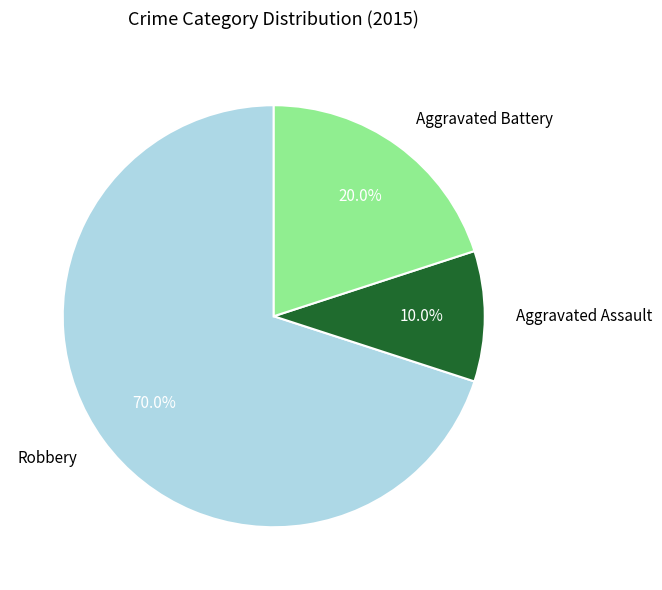

To the nearest percent, what percentage of the pie is Robbery?

70%